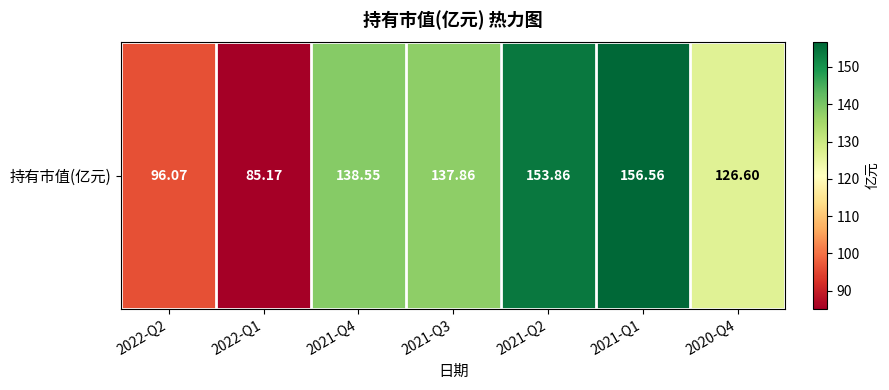

What is the change in value from 2022-Q2 to 2021-Q2?

+57.8